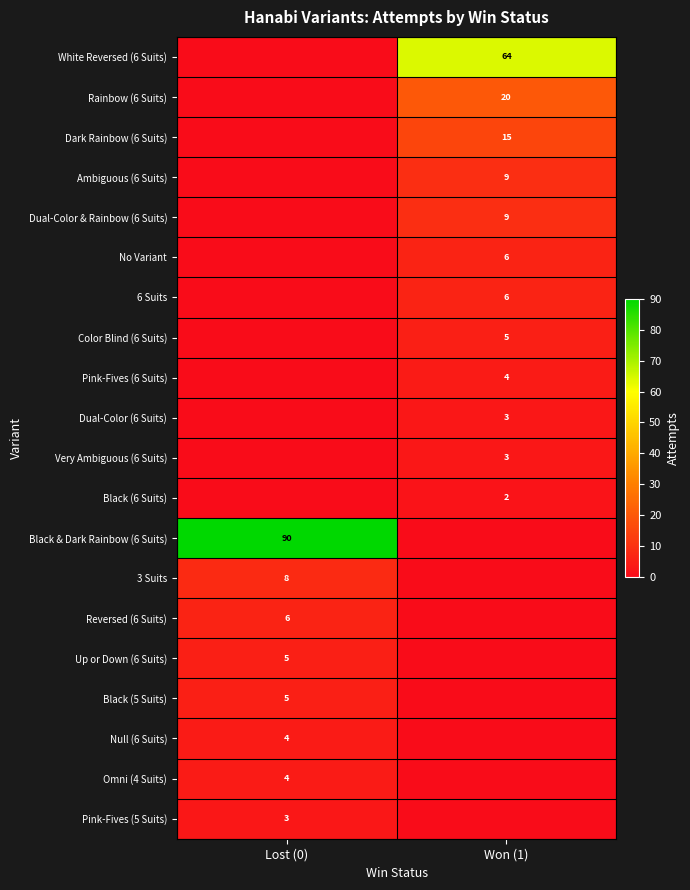

The Black (6 Suits) series shows 1 at Won (1). True or false?

False